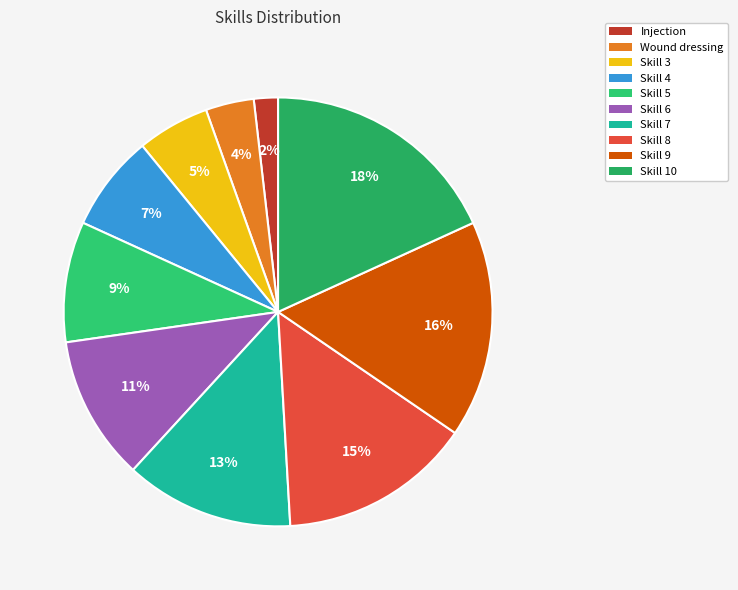

How many slices are in this pie chart?

10